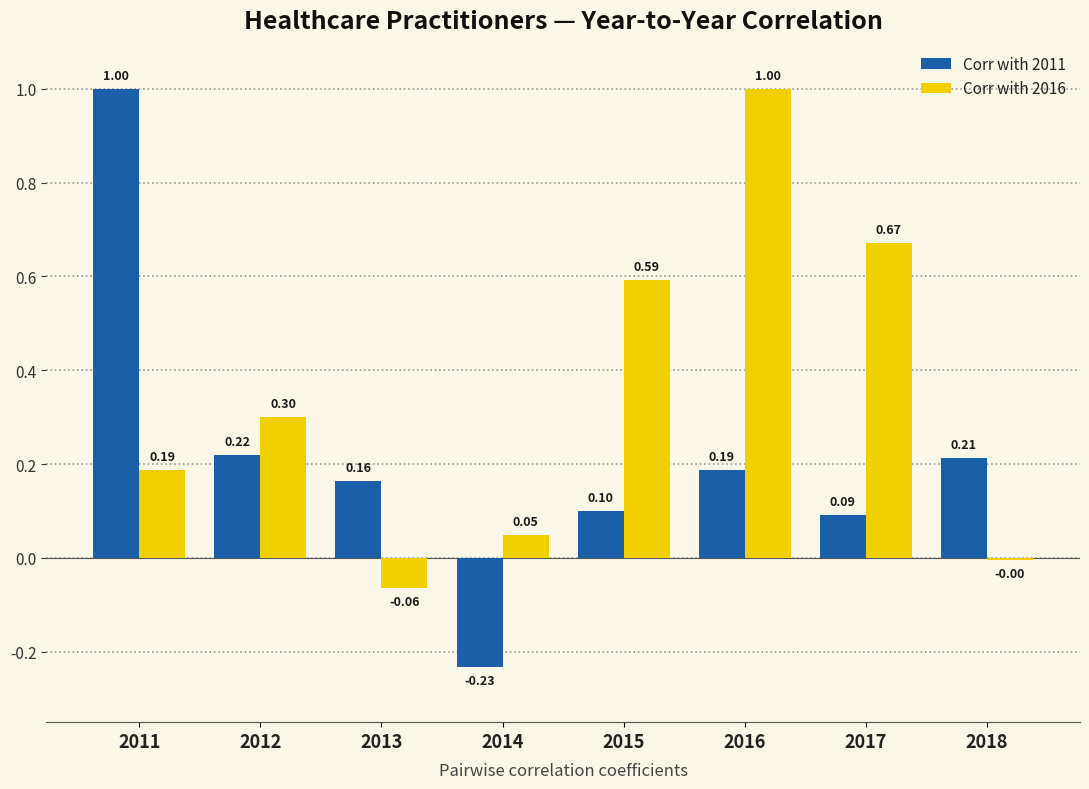

Is the value of Corr with 2016 at 2014 greater than the value of Corr with 2011 at 2017?

No